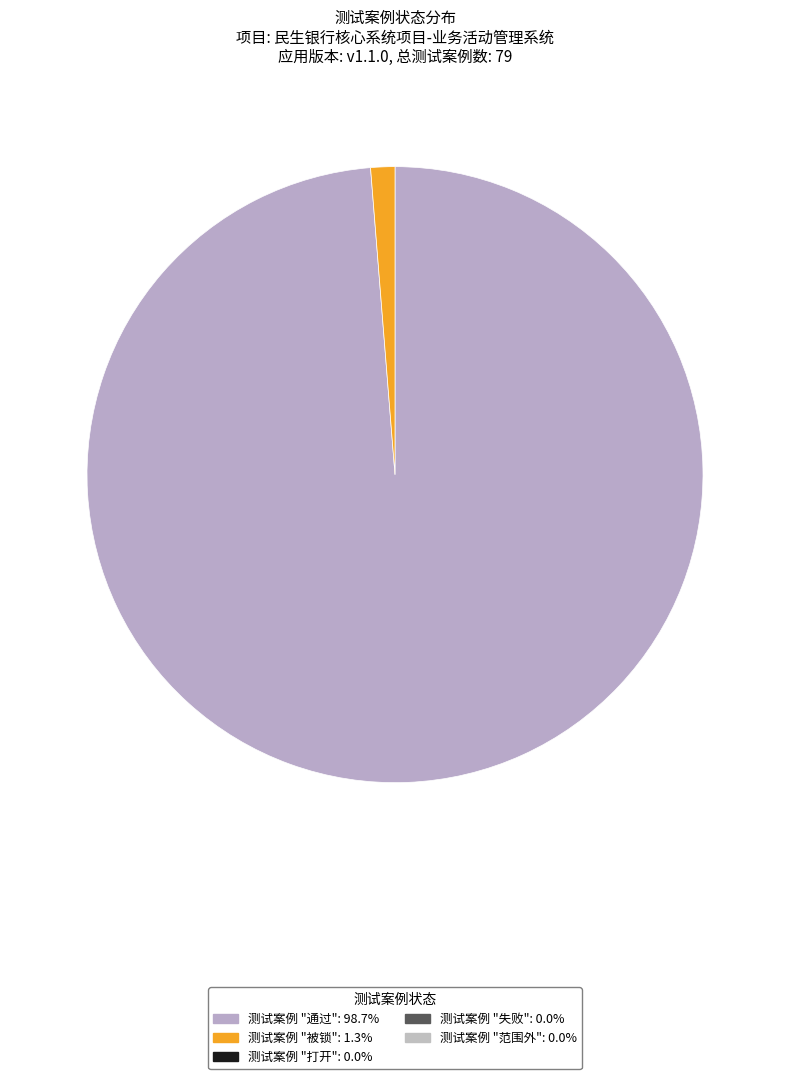

Is there any slice that represents more than half of the pie?

Yes